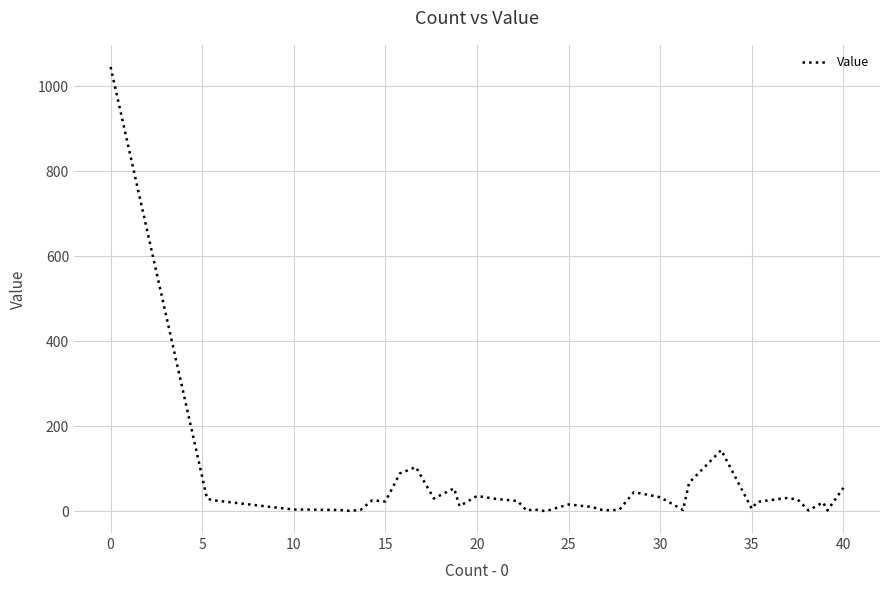

What is the greatest value displayed?

1045